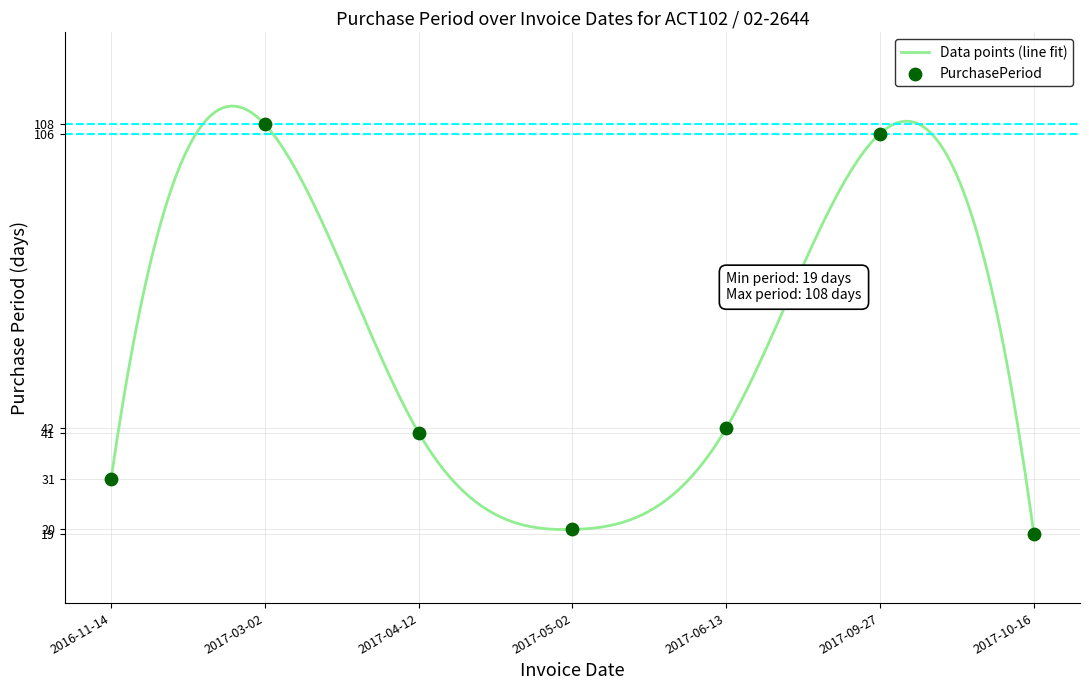

What is the ratio of the value at 2017-05-02 to the value at 2016-11-14?

0.6